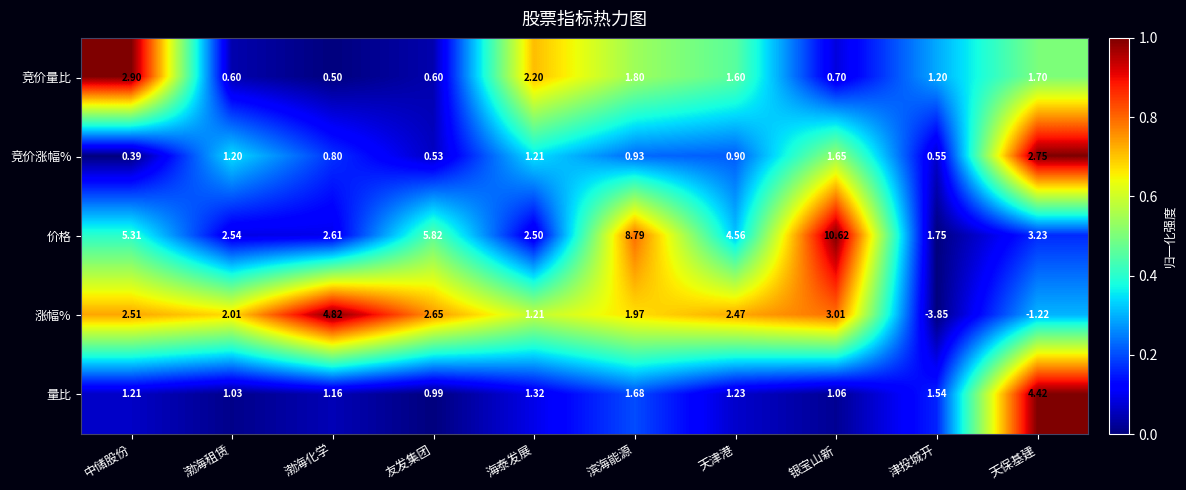

At which label does 竞价涨幅% reach its peak?

天保基建